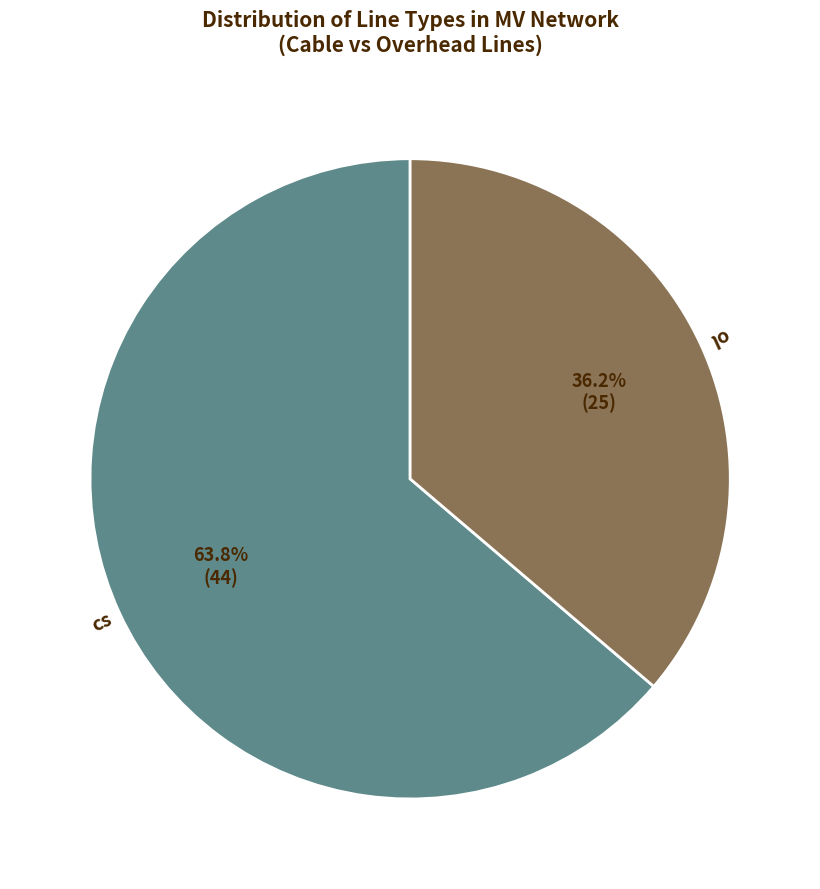

Does any single category account for the majority?

Yes